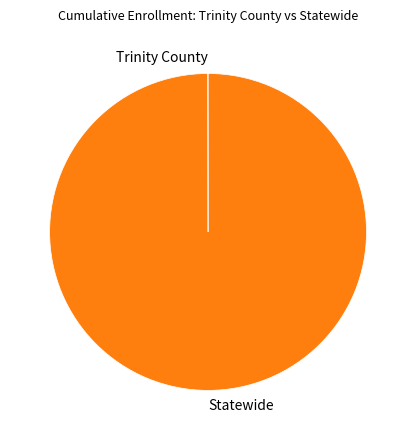

True or false: Statewide accounts for 100% of the total.

True